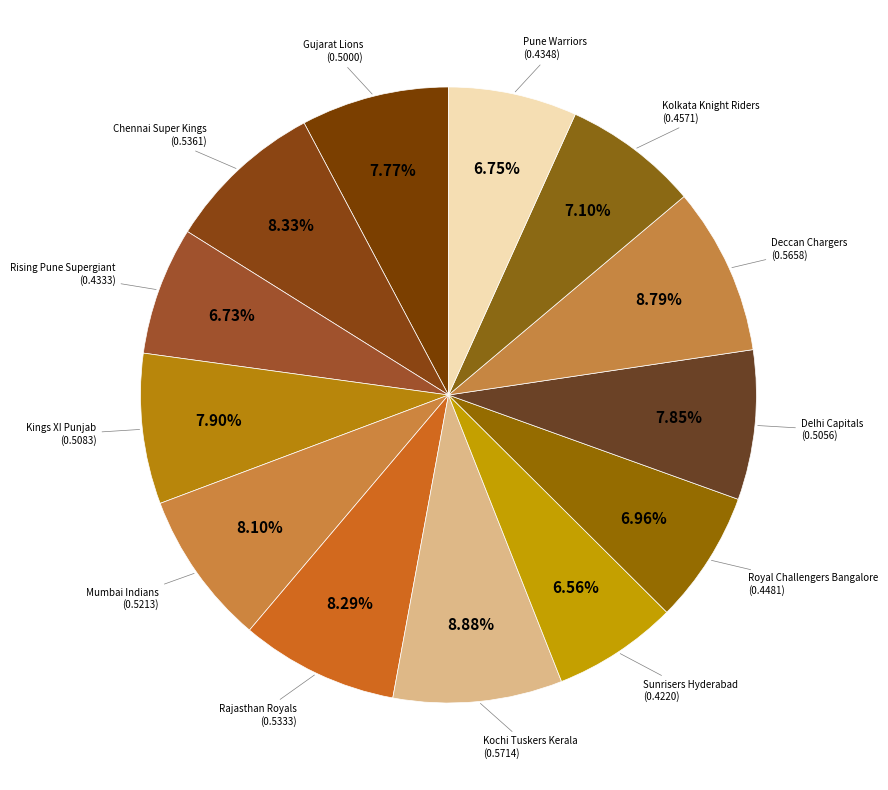

Is there any slice that represents more than half of the pie?

No